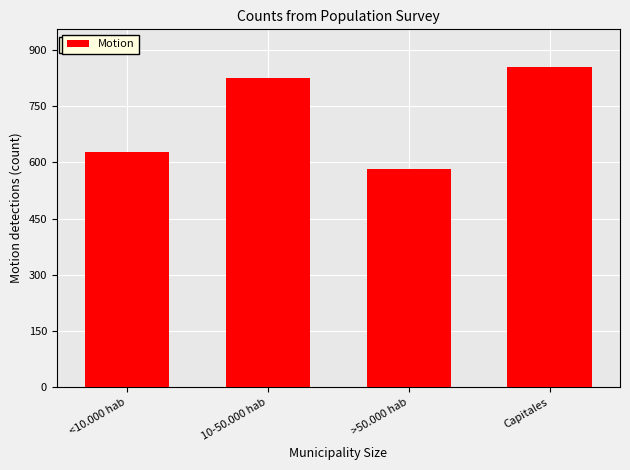

Reading left to right, what are all the values shown in this chart?

628	825	582	856